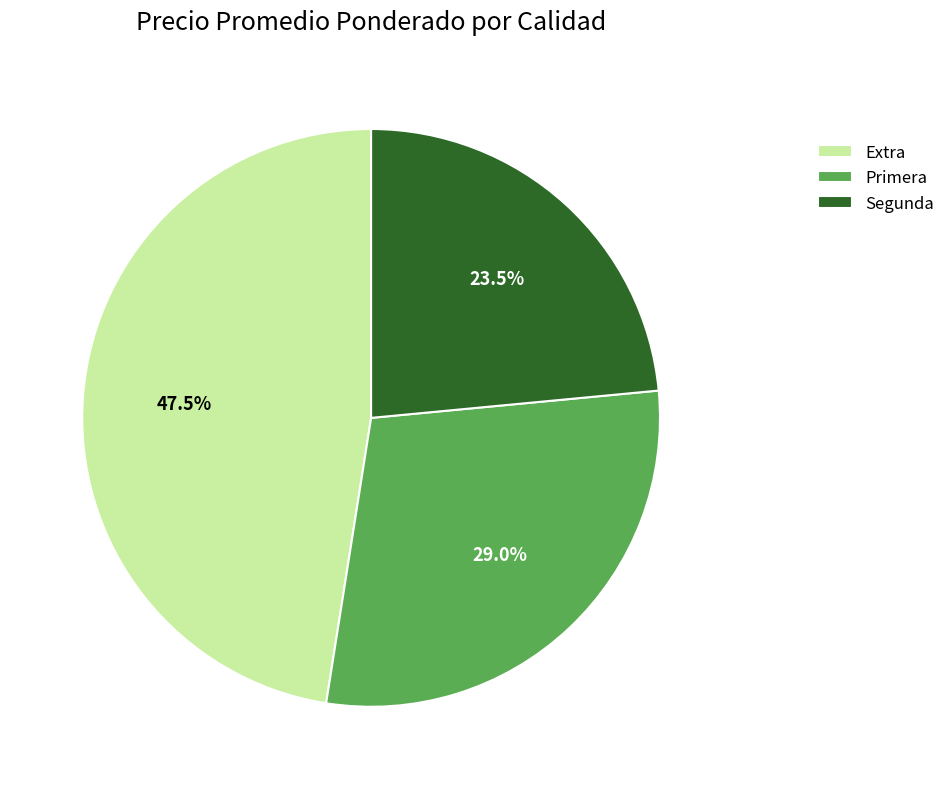

Rank the categories by value from lowest to highest.

Segunda, Primera, Extra